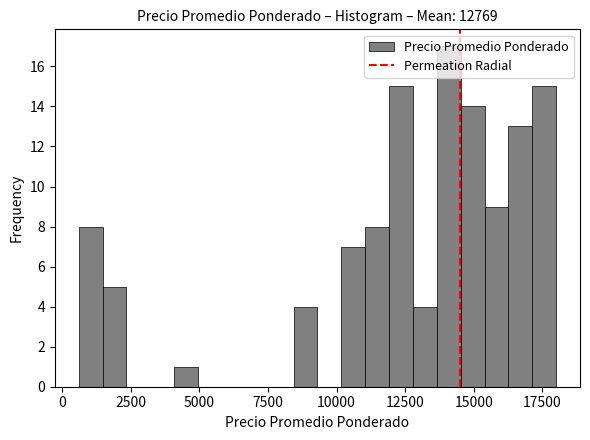

Read against the x-axis, roughly where is the centre of the tallest bar?

14000